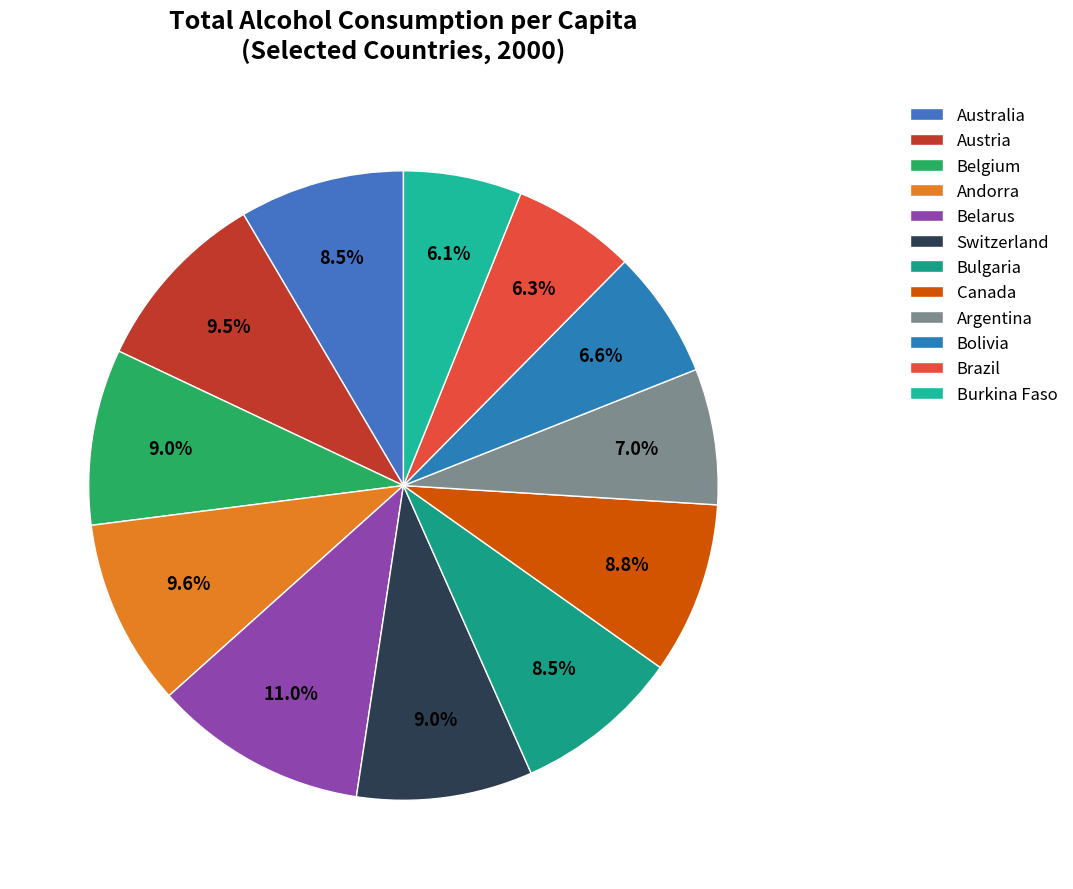

What is the smallest slice in the pie chart?

Burkina Faso